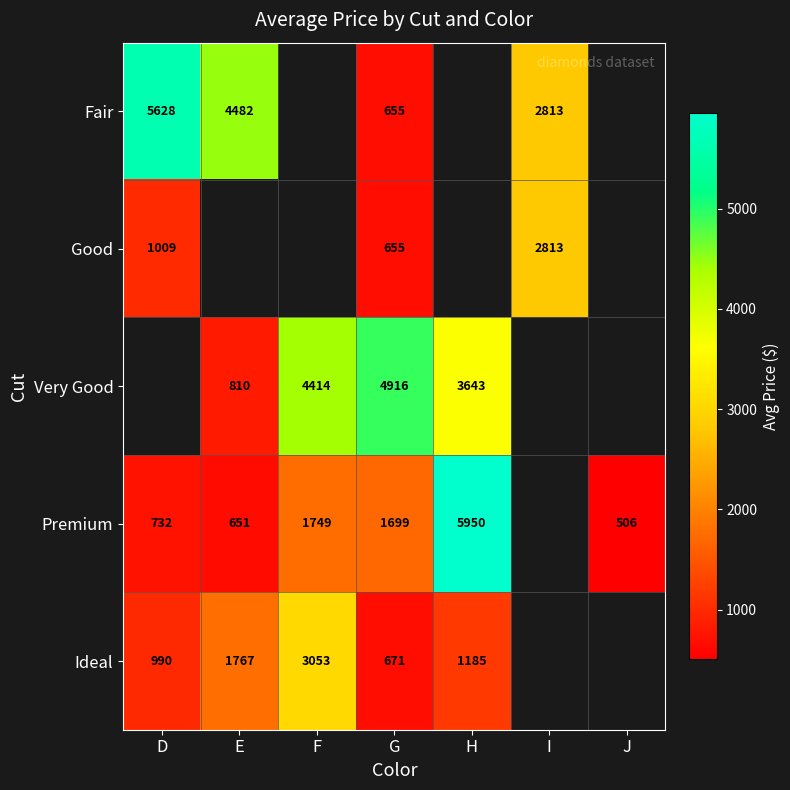

True or false: Good has a value of 1485 at I.

False